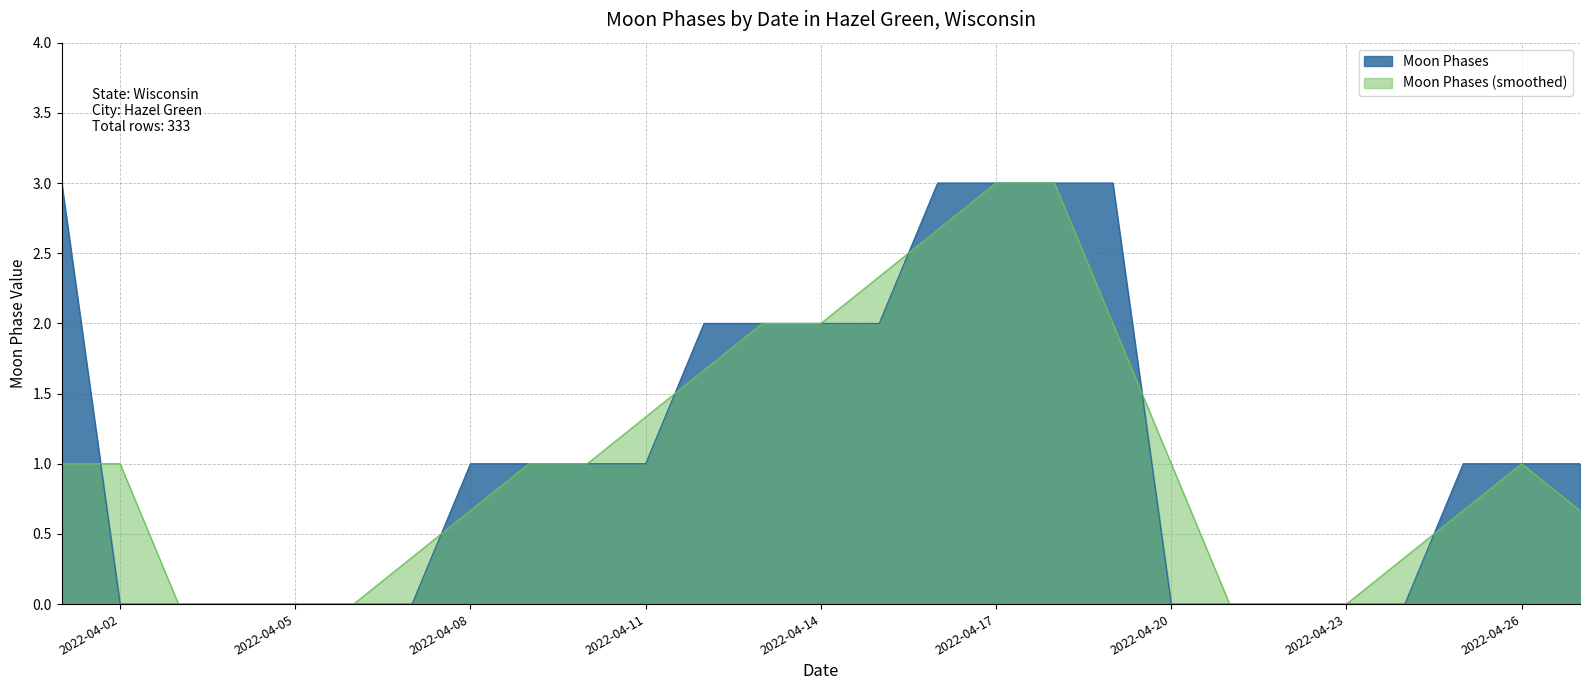

Approximately how many times larger is the value at 2022-04-13 compared to 2022-04-27?

2.0